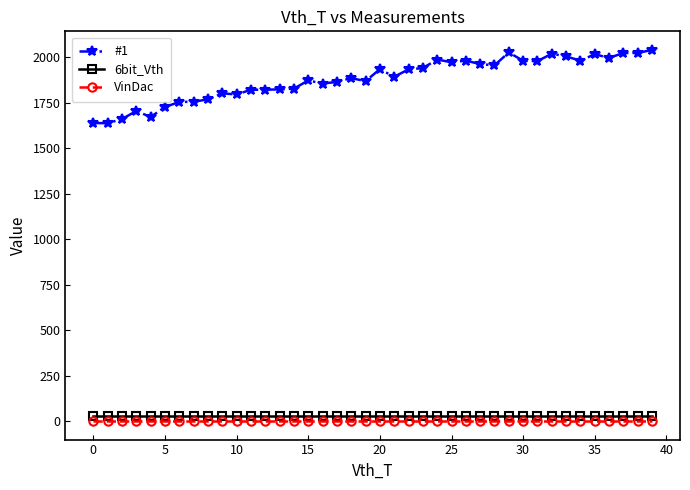

True or false: 6bit_Vth and VinDac cross at least once.

False